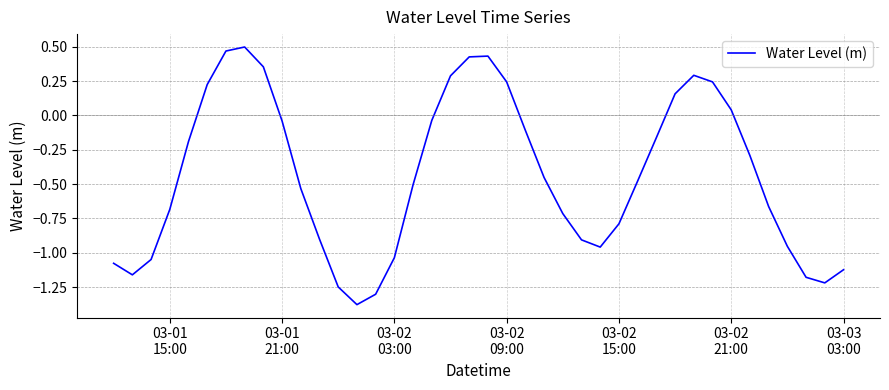

True or false: there are more than 2 points higher than both neighbors.

True